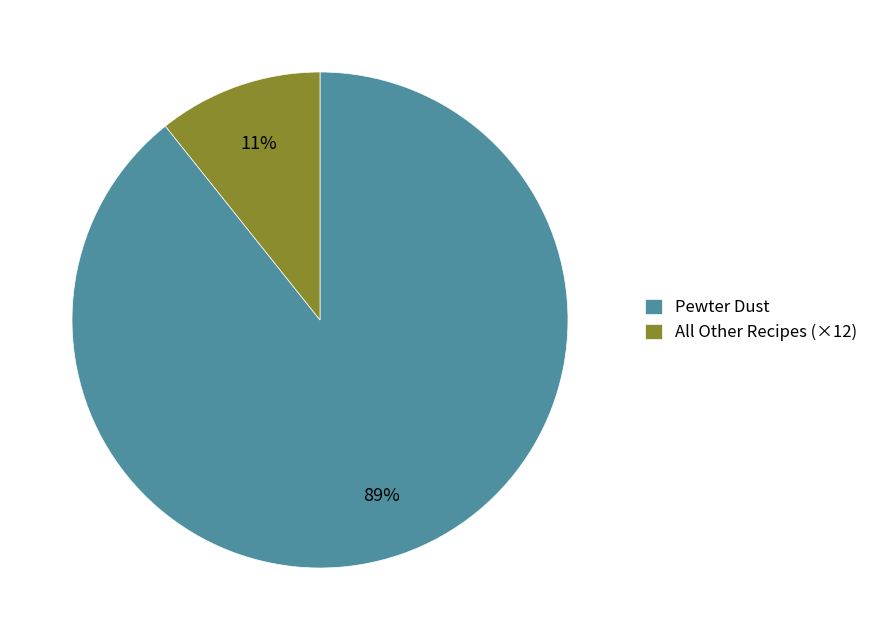

Which slice is the largest?

Pewter Dust